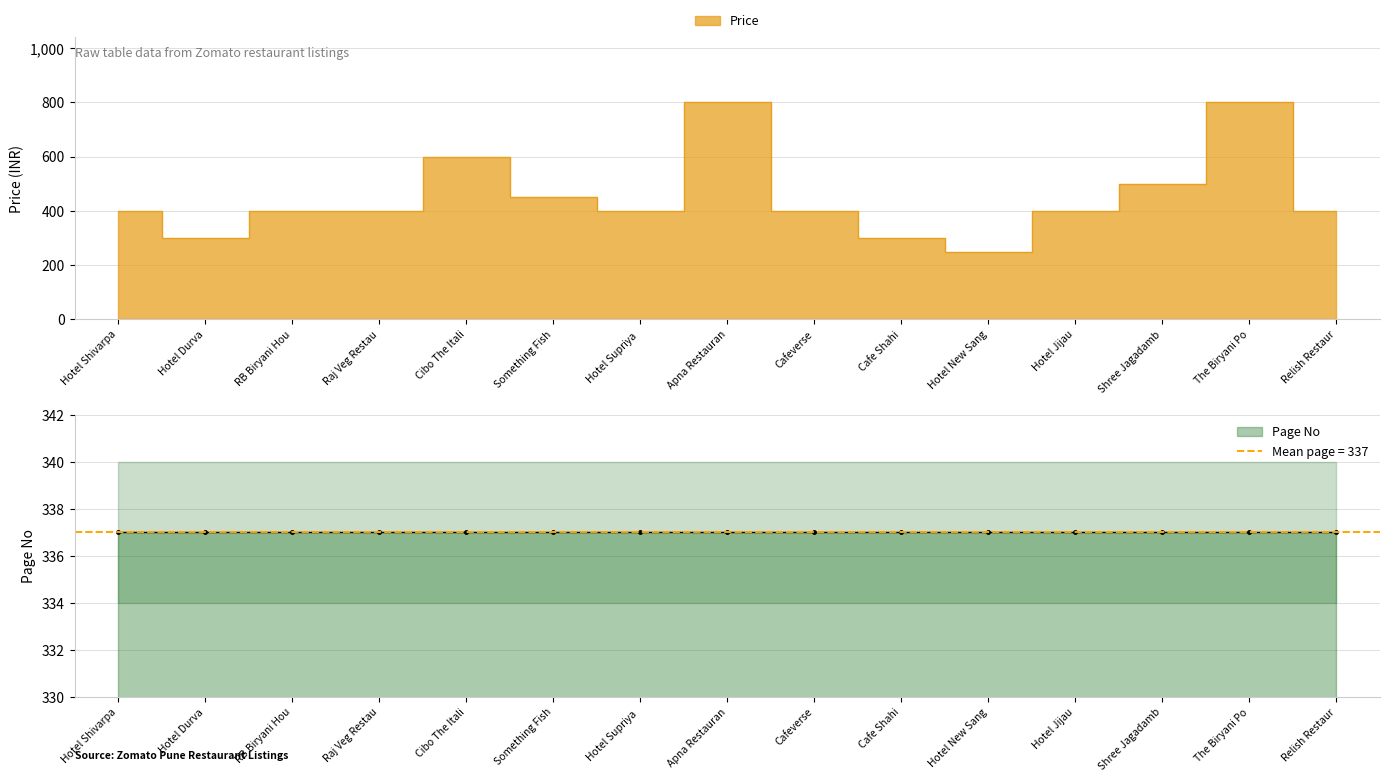

What is the label of the 14th point from the left?

The Biryani Po